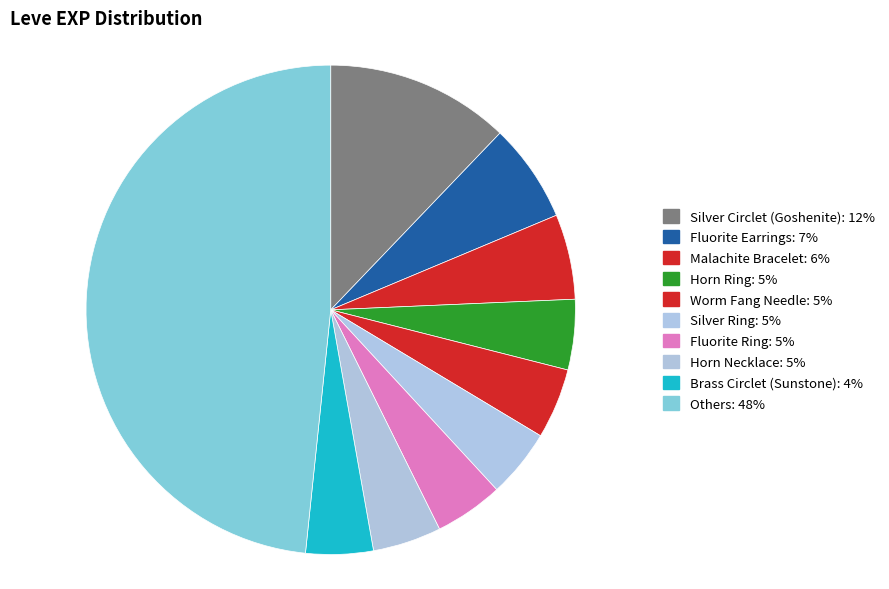

Count the number of slices in the pie.

10